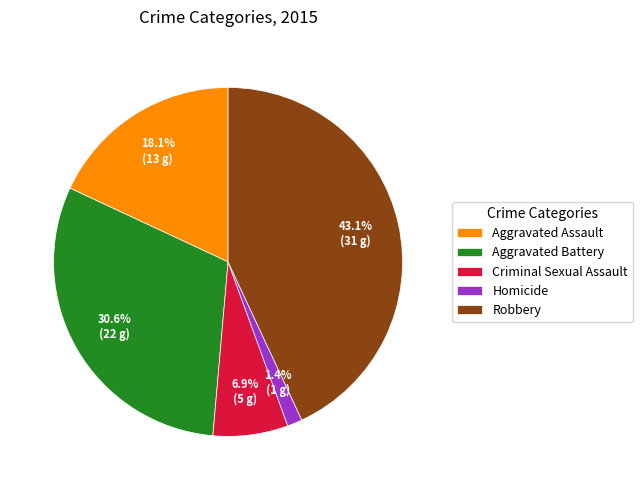

How much of the chart is everything except Aggravated Assault?

81.9%